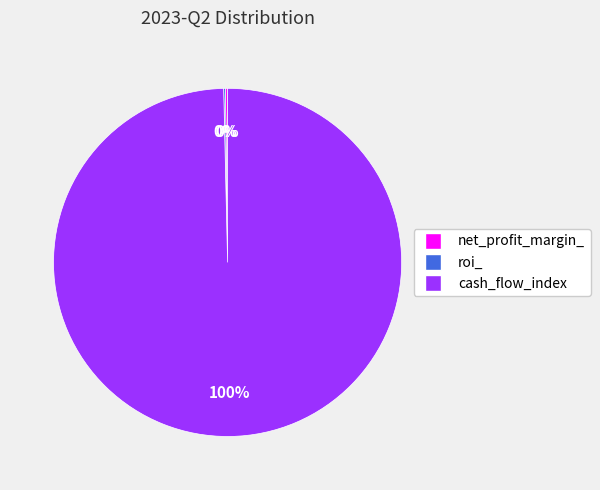

What is the largest slice in the pie chart?

cash_flow_index